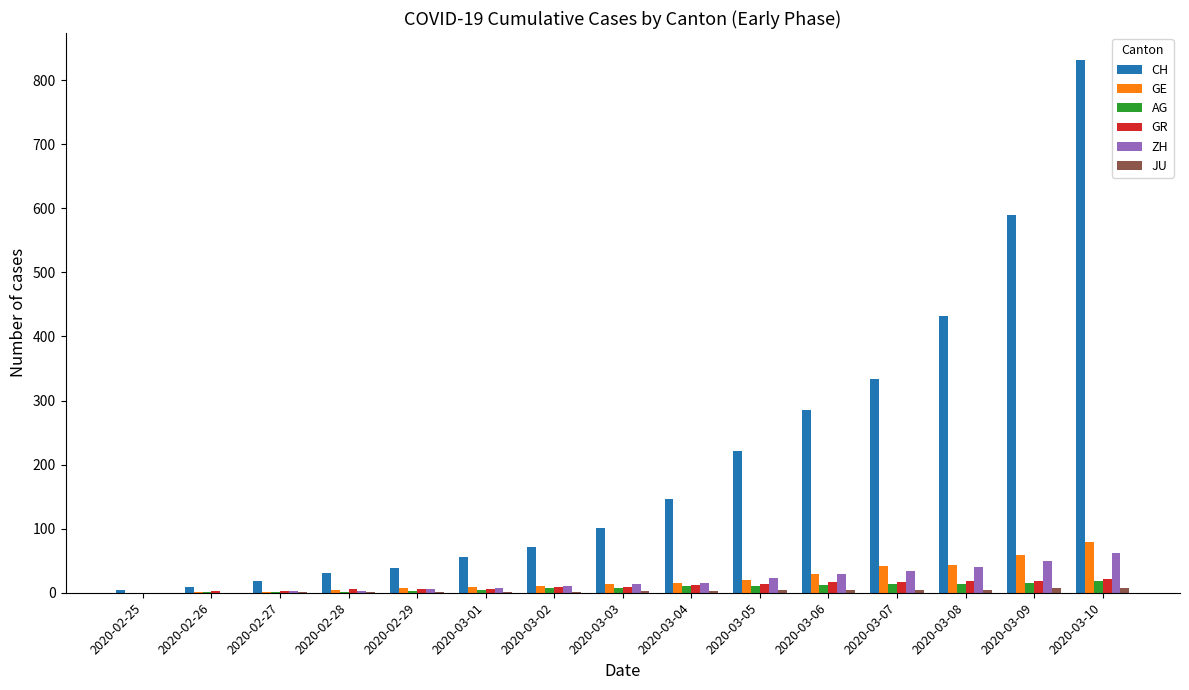

What is the total value across all series at 2020-03-05?

294